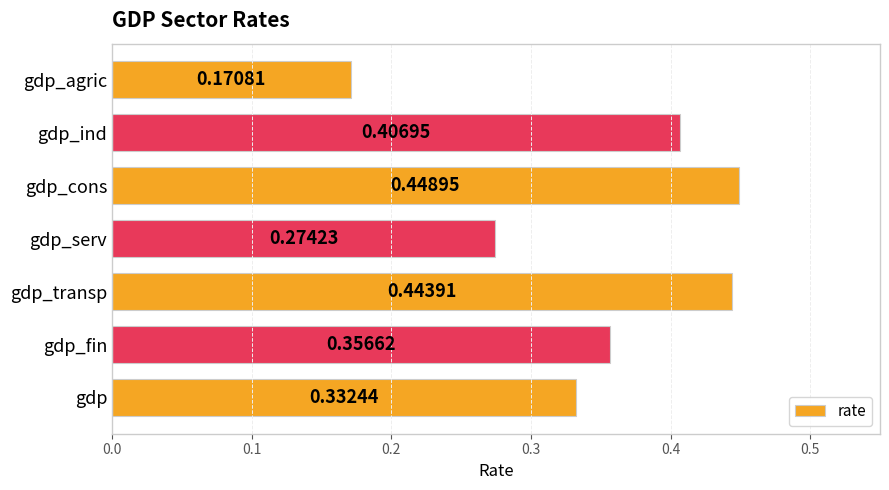

Are the bars horizontal?

Yes